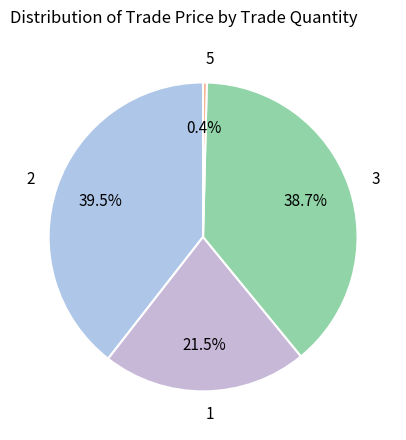

Between 3 and 5, which is larger?

3